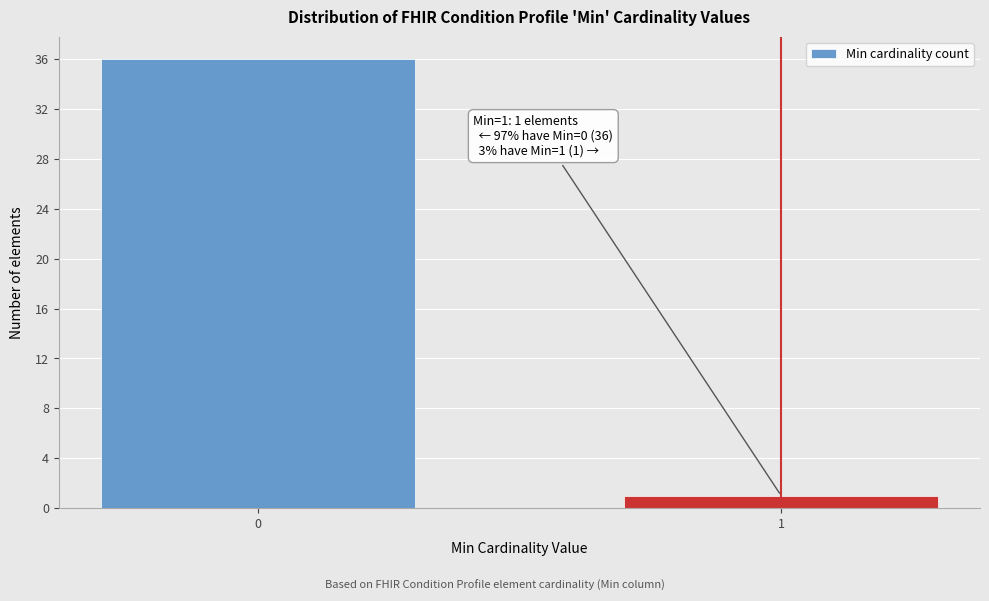

Reading left to right, what are all the values shown in this chart?

36	1